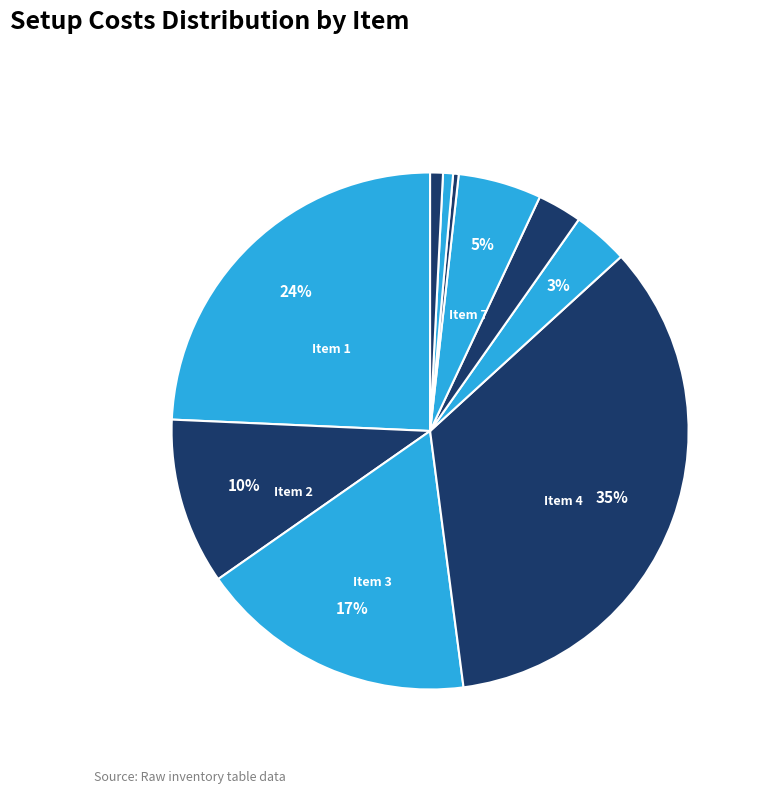

How many slices are in this pie chart?

10